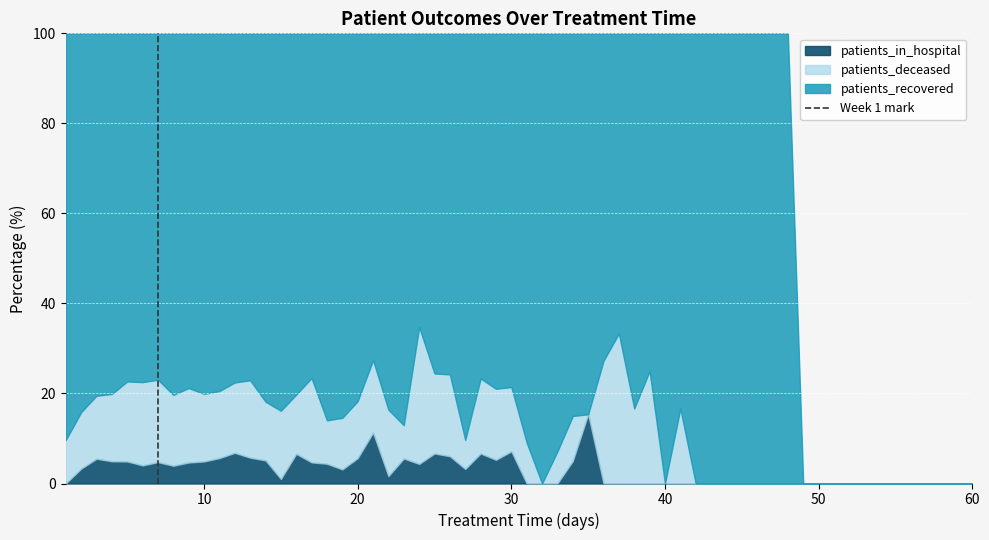

Count the values in the range 0 to 1.

2